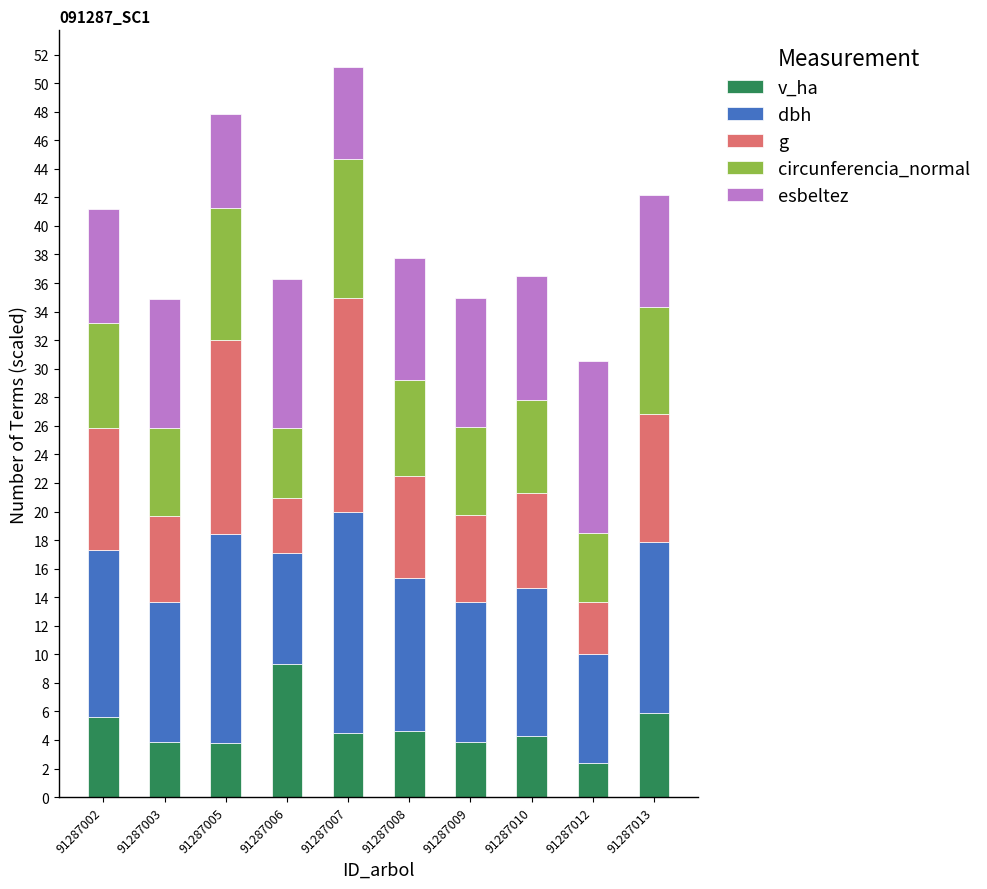

What is the total value across all series at 91287008?

37.7